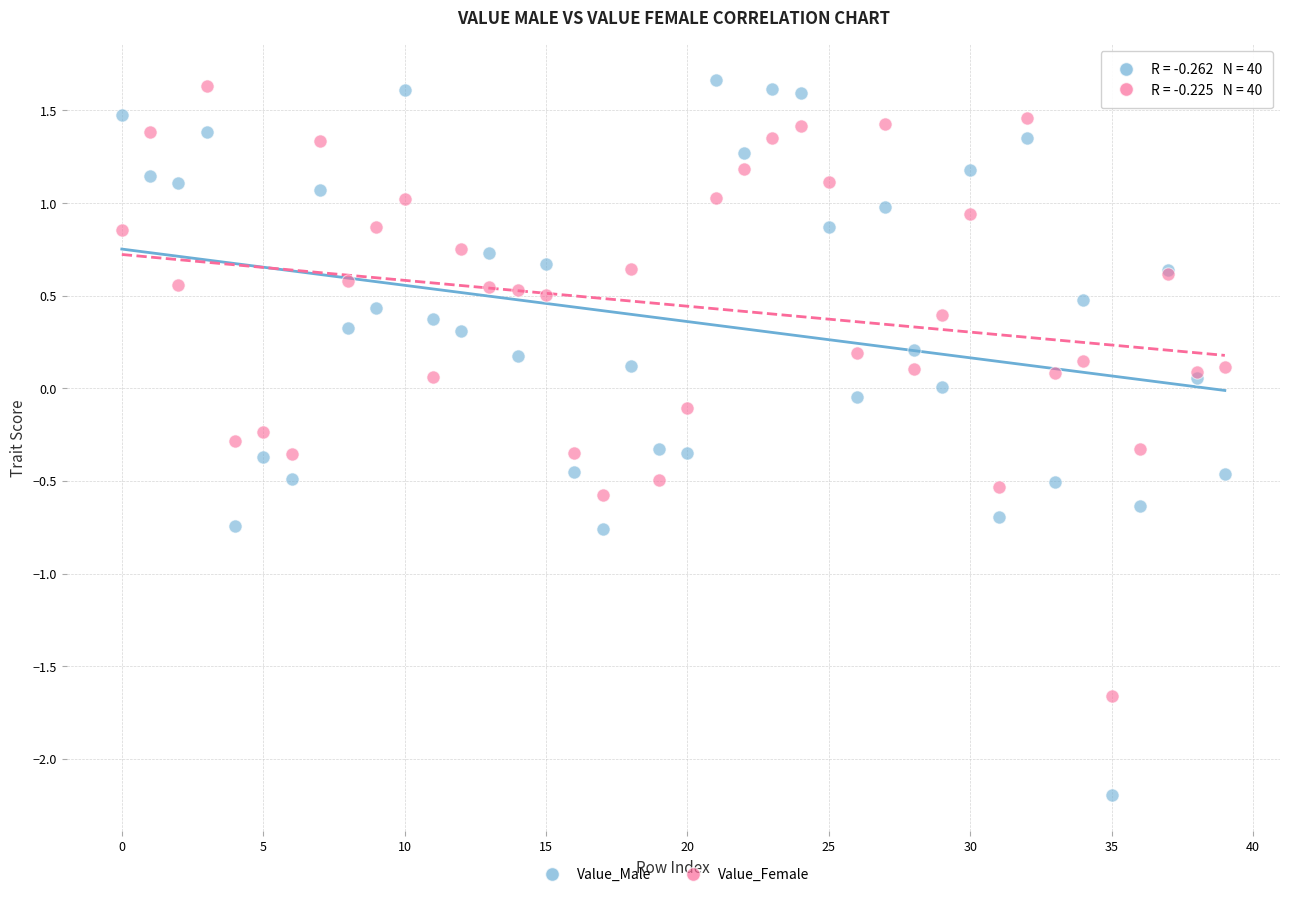

Which series has the largest Y range (max minus min)?

Value_Male